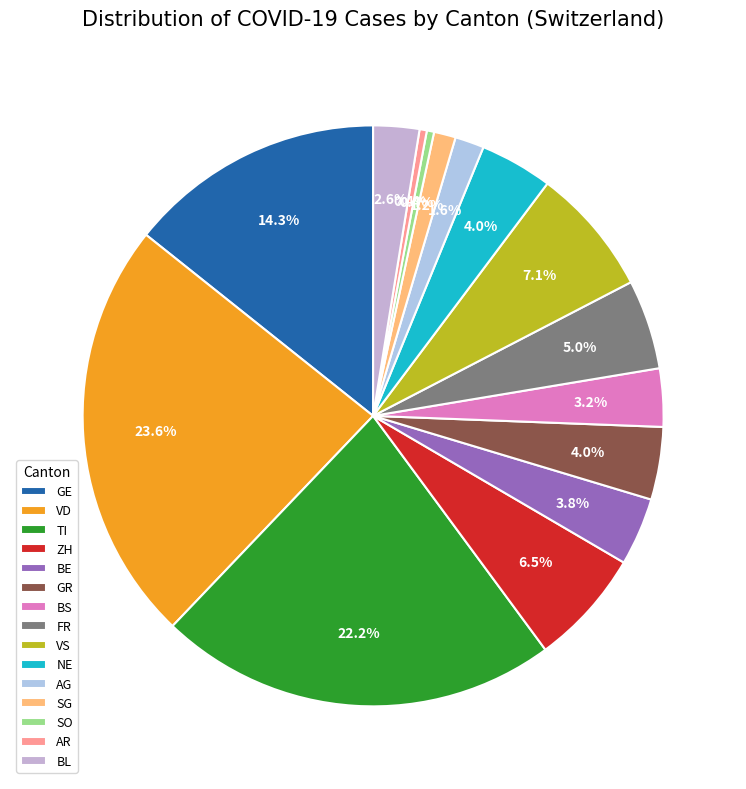

To the nearest percent, what is the average slice percentage?

7%